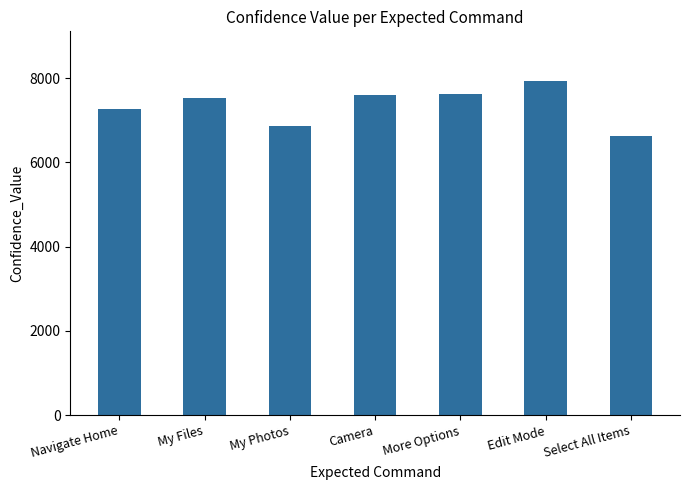

What is the minimum value shown in the chart?

6618